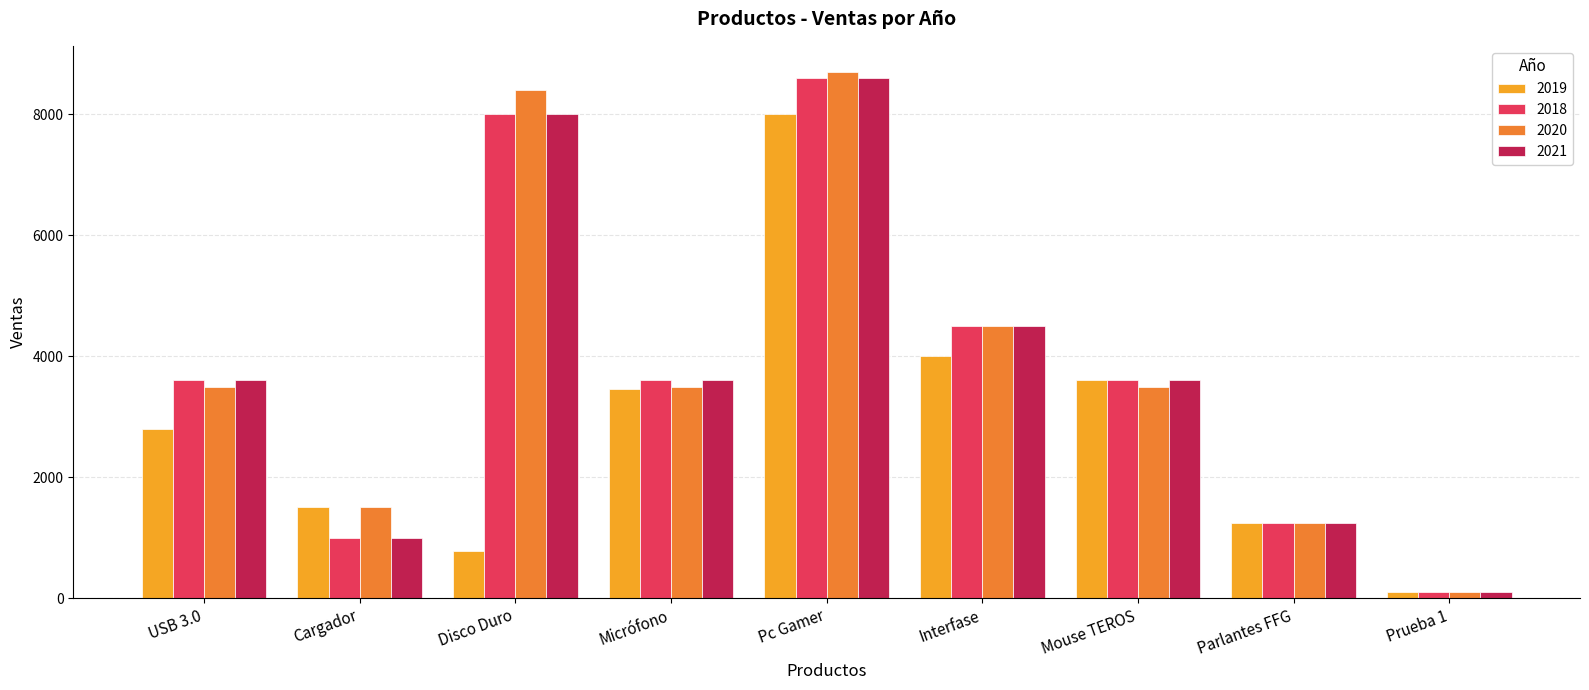

What is the spread (max minus min) of values at Disco Duro?

7620